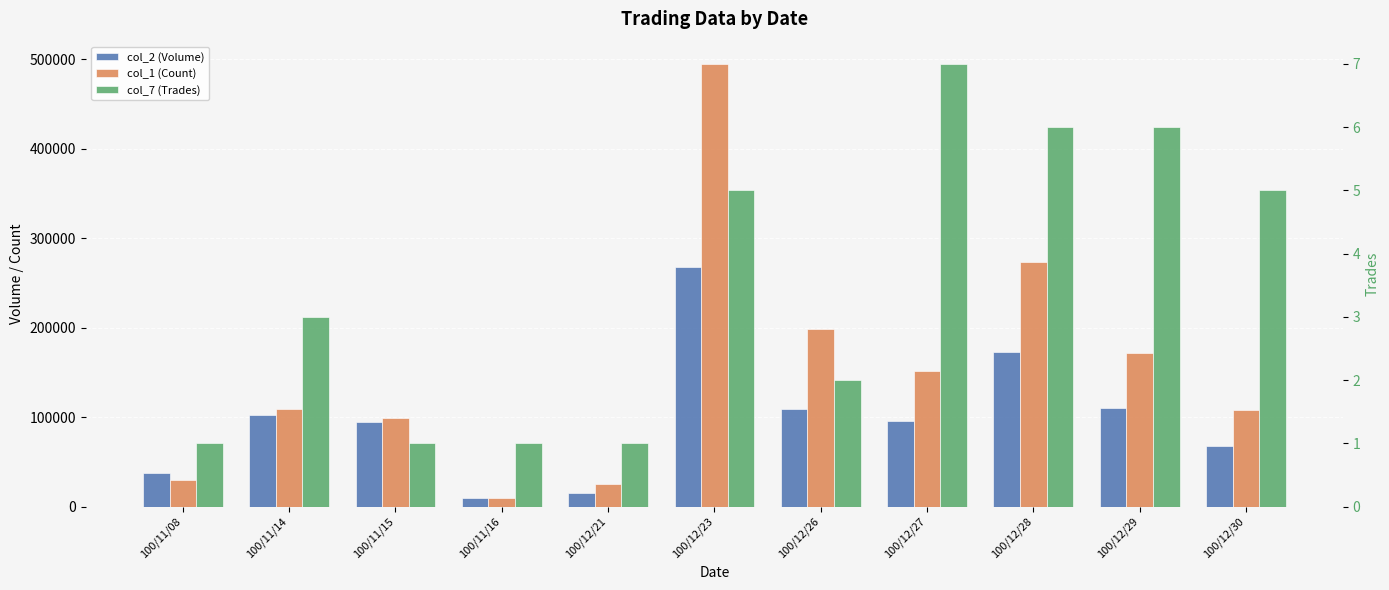

Which category has the highest value in the col_2 (Volume) series?

100/12/23